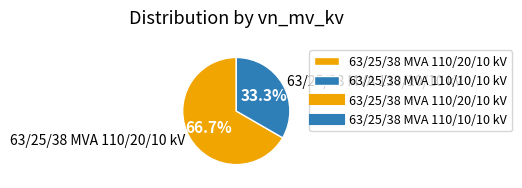

Which slice is the largest?

63/25/38 MVA 110/20/10 kV